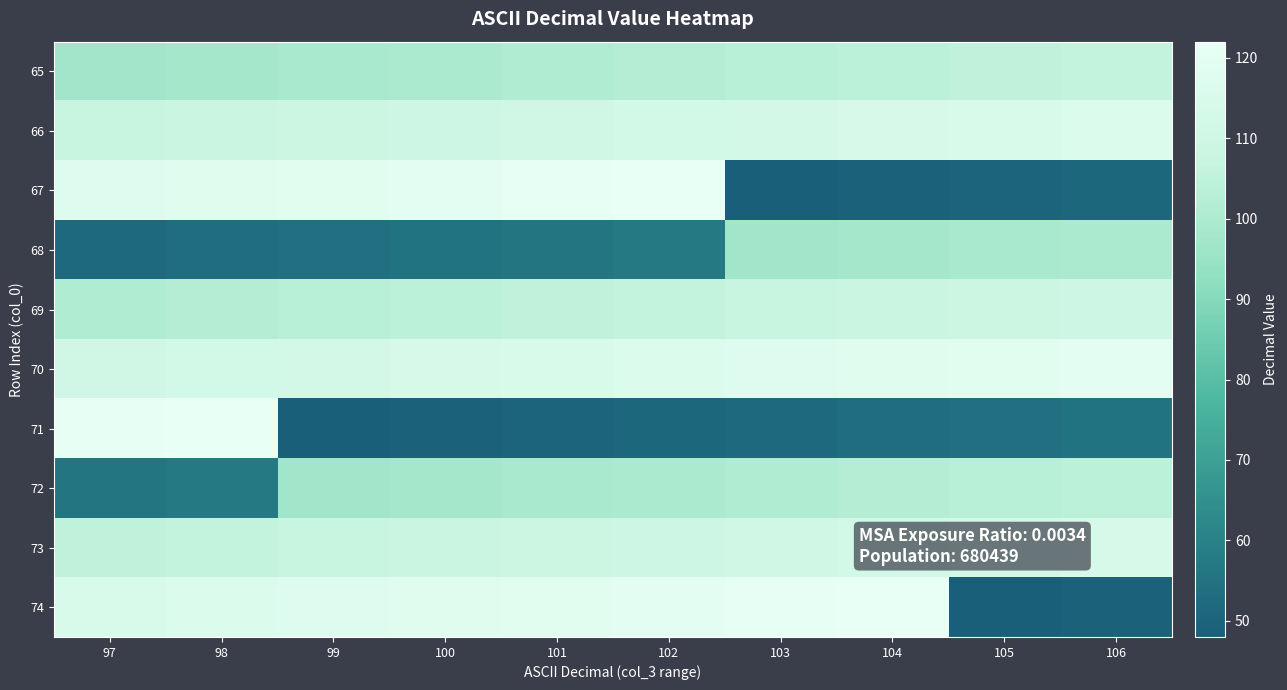

Which series has the widest spread of values?

67